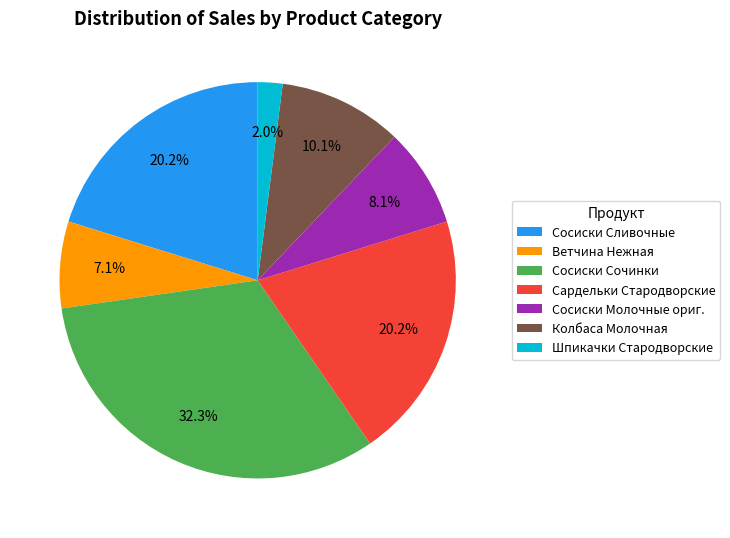

Does any single category account for the majority?

No